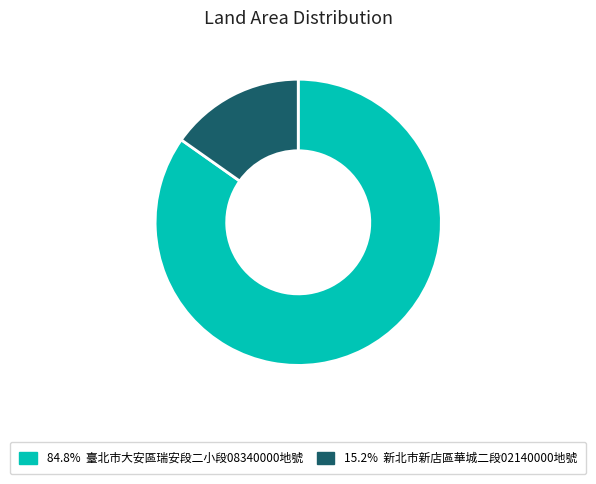

Is 15.2% 新北市新店區華城二段02140000地號 the majority of the pie?

No